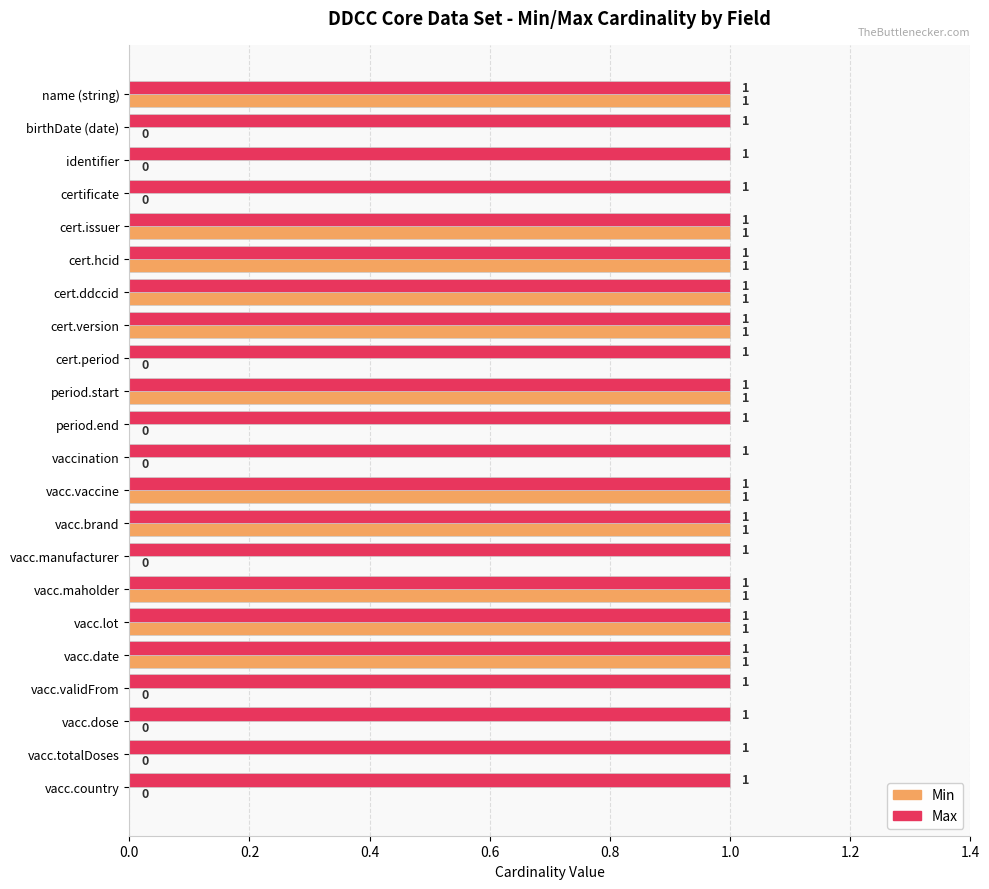

What is the sum of all Min values?

11